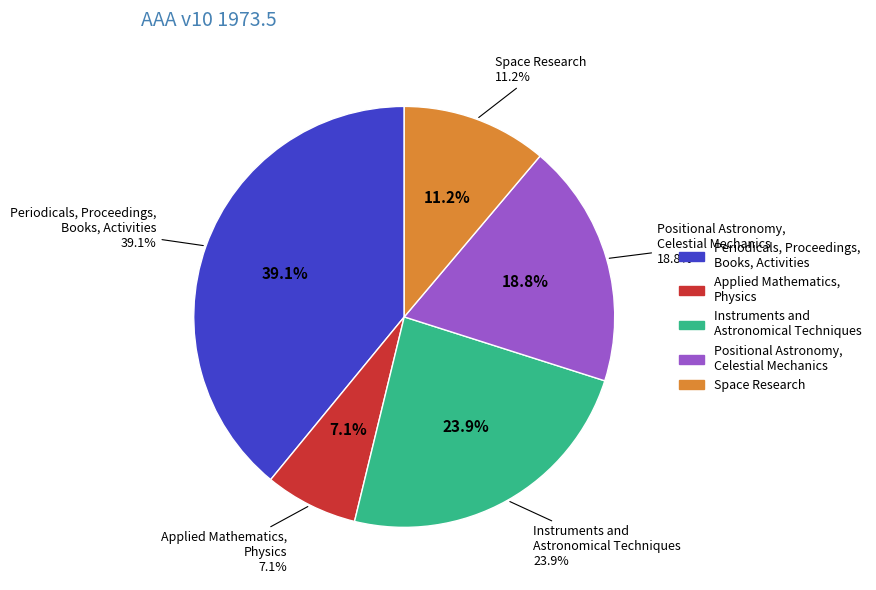

Is there any slice that represents more than half of the pie?

No